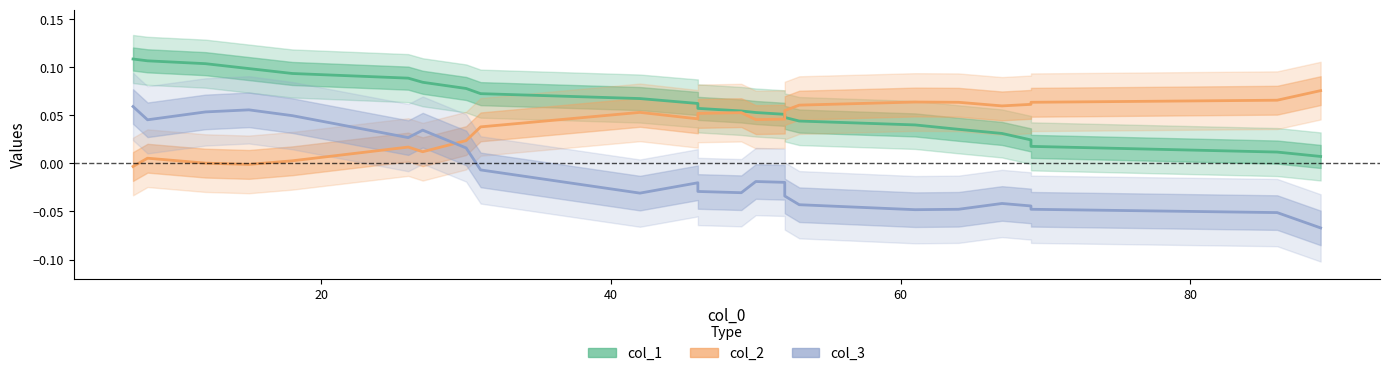

What is the difference between the maximum and minimum values in the col_2 series?

0.1